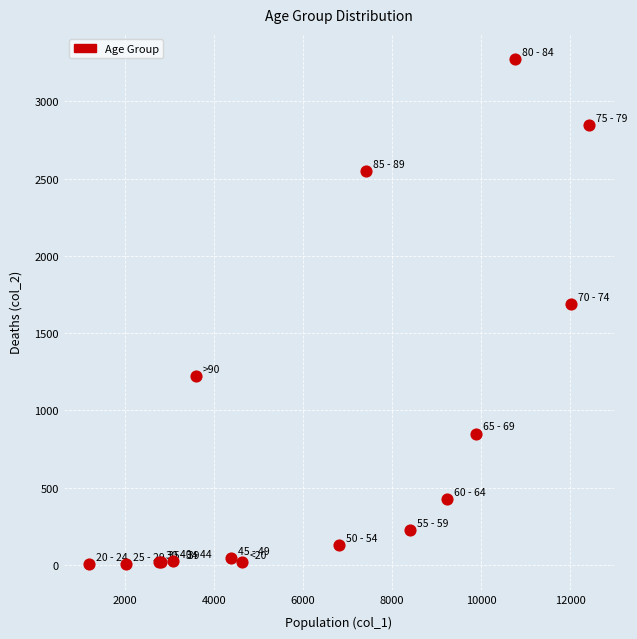

What Y value in the scatter plot is closest to 1638?

1690